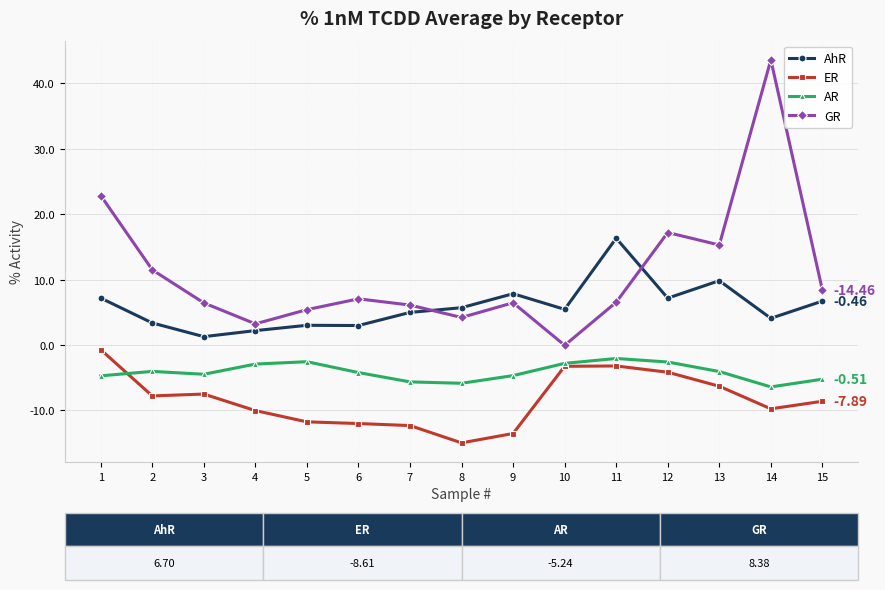

Rank the series at 1 from lowest to highest value.

AR, ER, AhR, GR